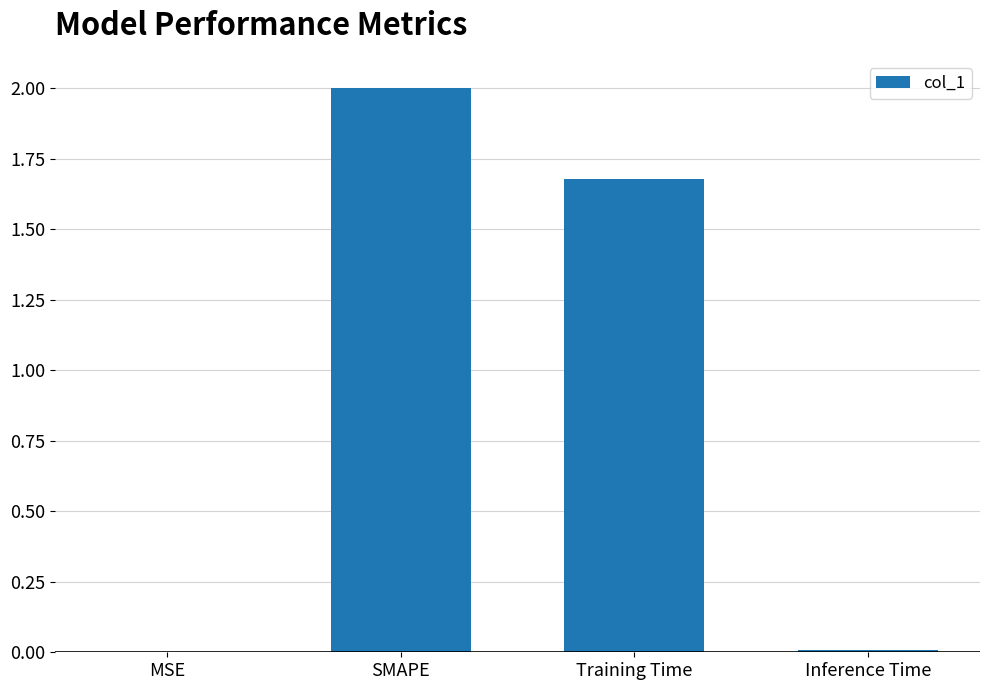

The chart shows a value of 1.2 at SMAPE. True or false?

False